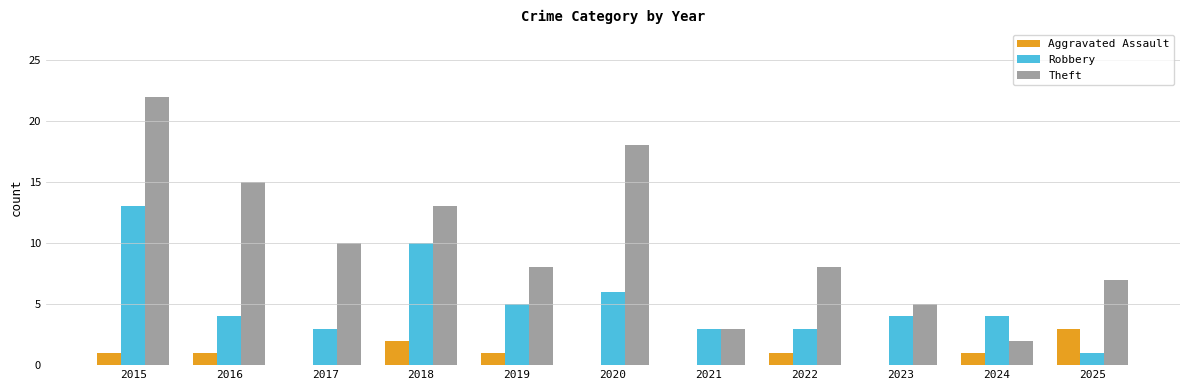

Is the value of Robbery at 2022 greater than the value of Theft at 2022?

No